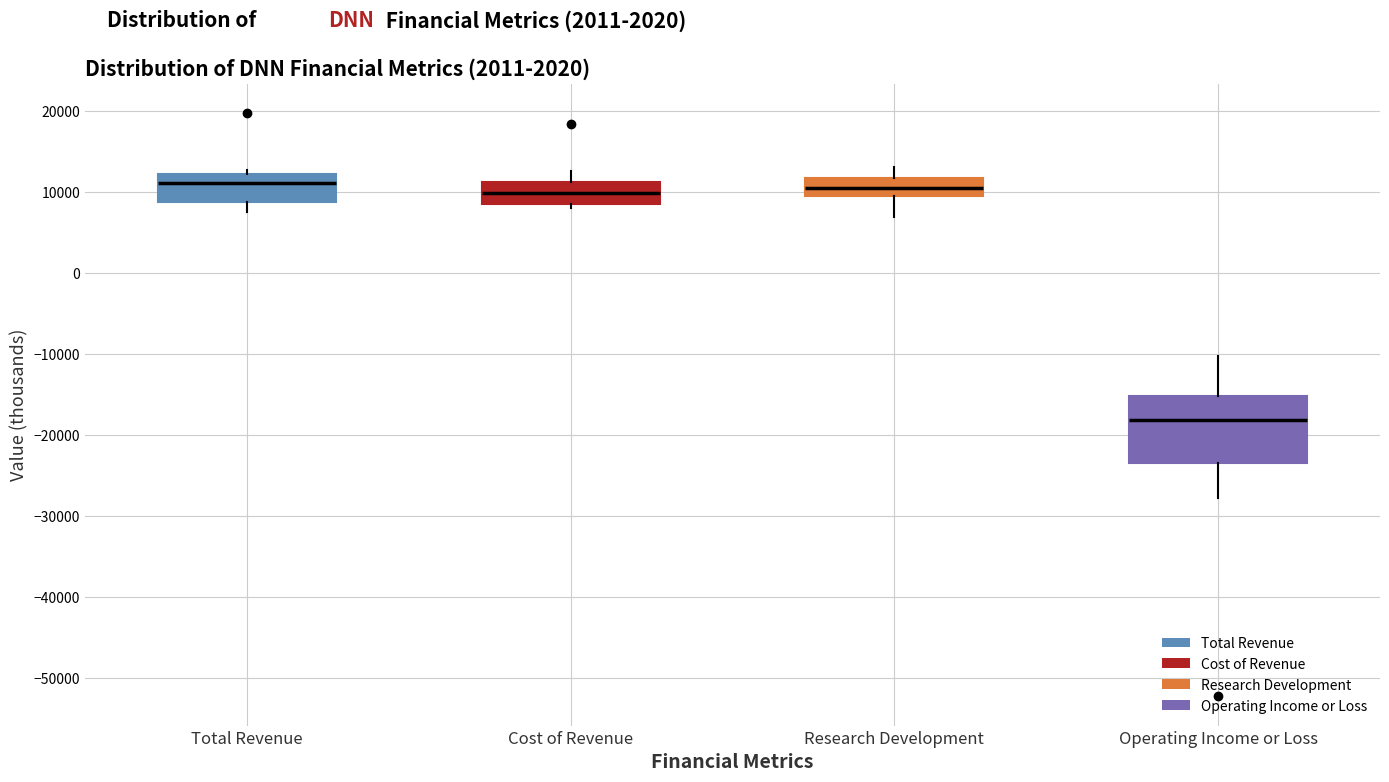

Reading left to right, read every box against the y-axis: the position of its median line, the range the box covers, and the ends of its whiskers. The values are not printed on the chart, so give them approximately, as read against the axis.

Total Revenue: median 11000, box 9000 to 12000, whiskers 8000 to 13000
Cost of Revenue: median 10000, box 9000 to 11000, whiskers 8000 to 13000
Research Development: median 11000, box 9000 to 12000, whiskers 7000 to 13000
Operating Income or Loss: median -18000, box -23000 to -15000, whiskers -28000 to -10000